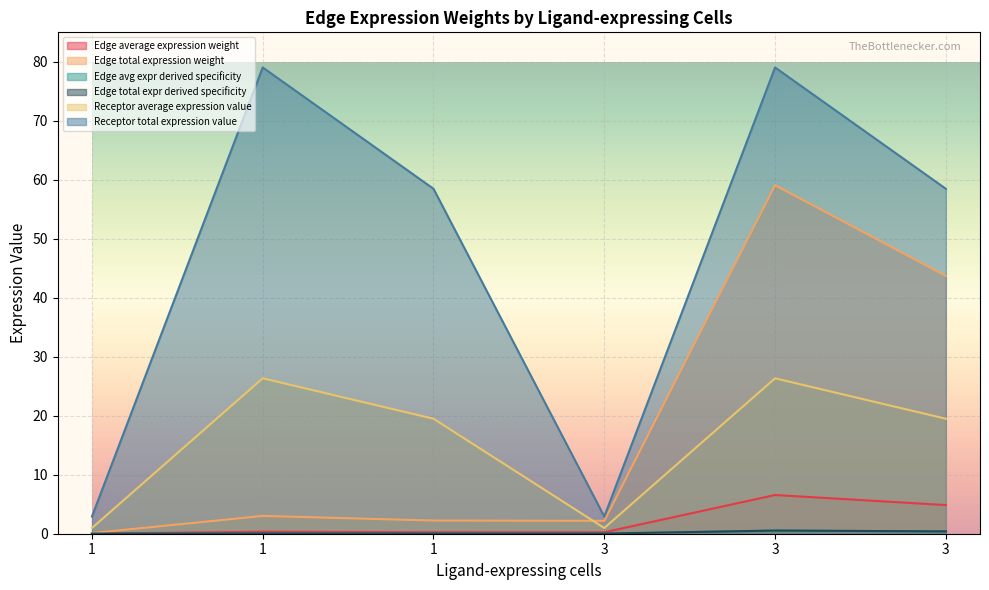

What is the spread (max minus min) of values at 1?

2.9